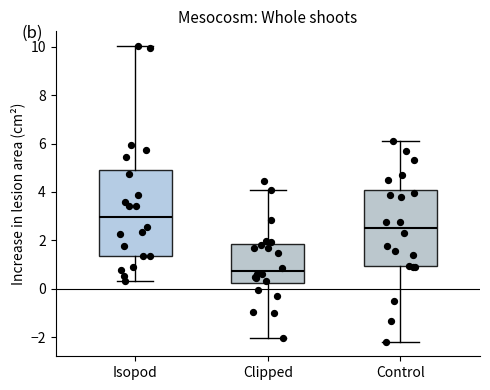

Which box's median line is the highest?

Isopod